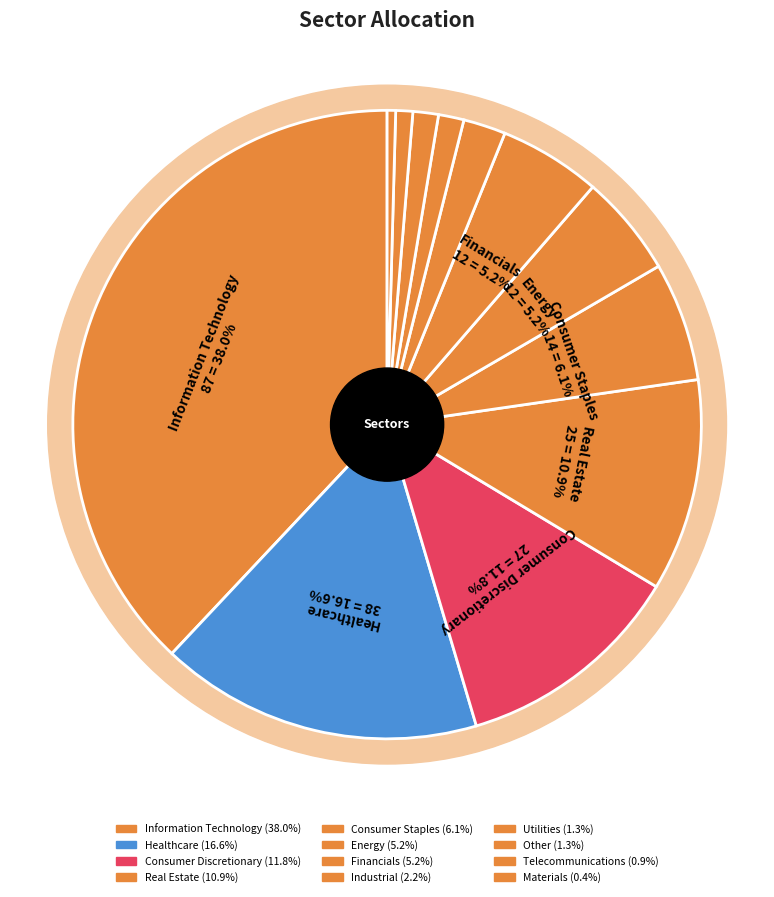

How many segments does this pie chart have?

12